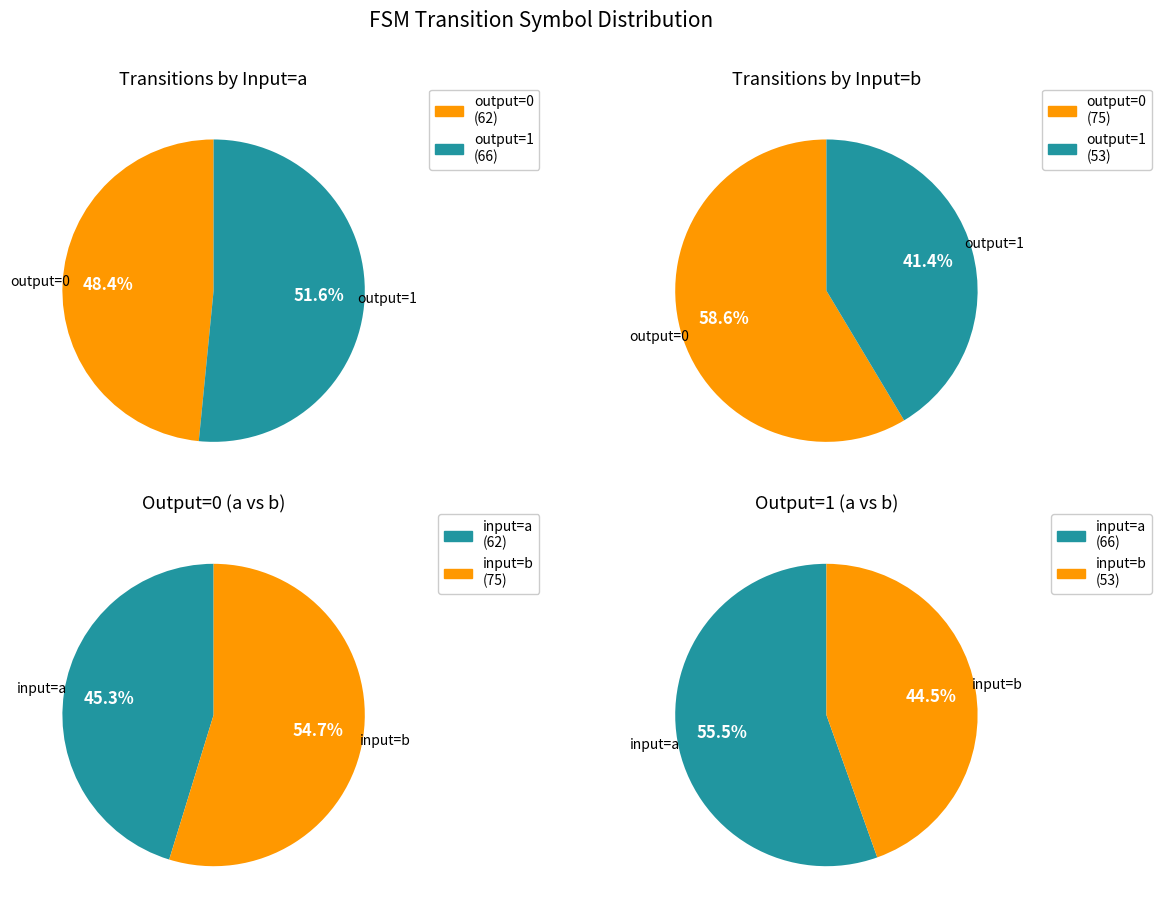

Which category has the smallest portion of the pie?

input_b_output_1